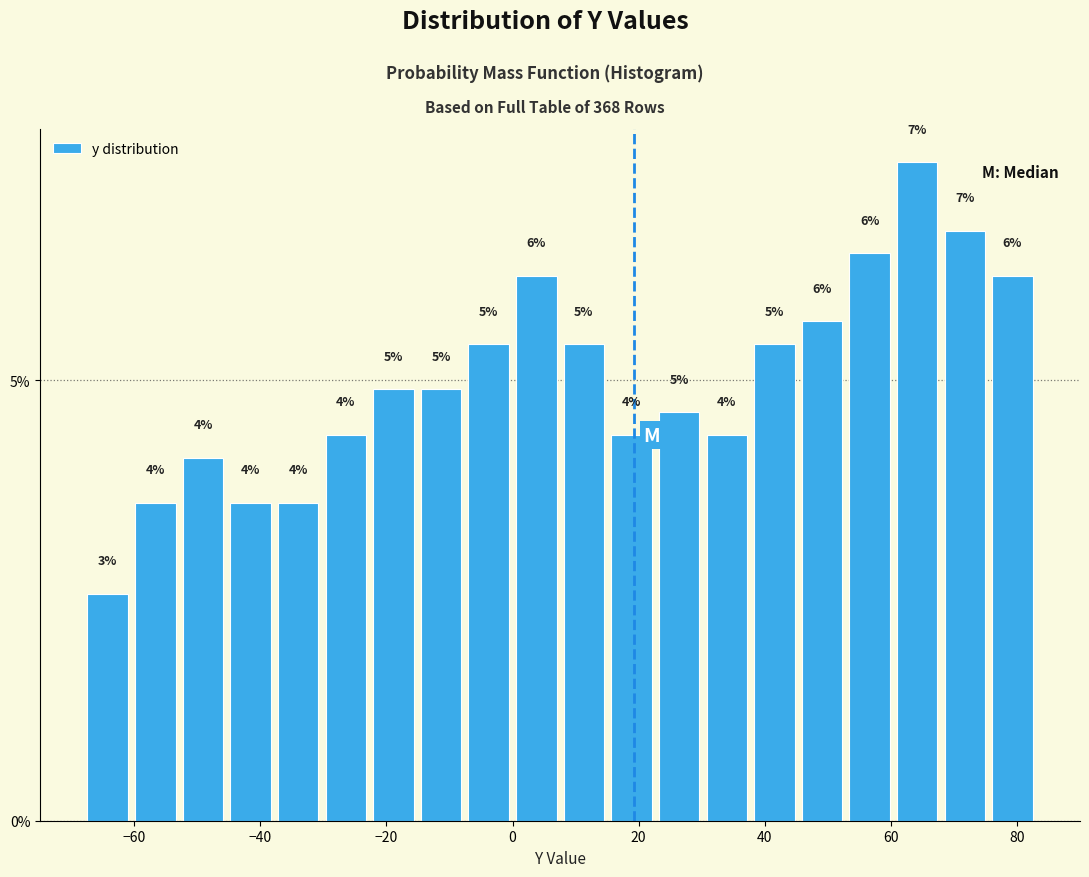

Around what value on the x-axis is the tallest bar? Give the approximate position of its centre, as read against the axis.

64